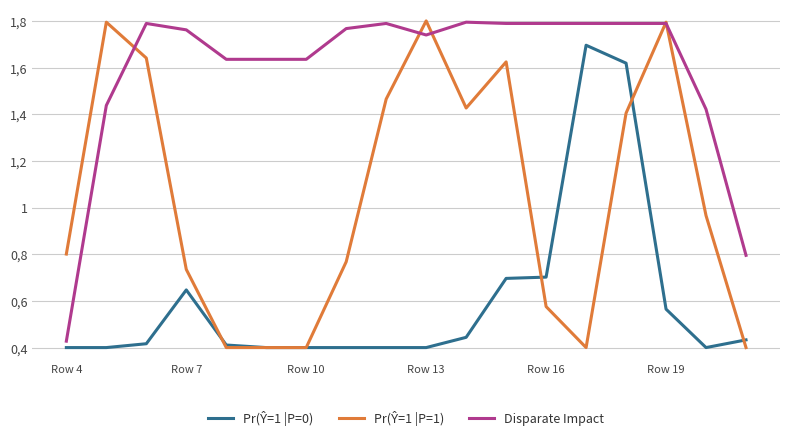

Does the chart have visible grid lines?

Yes